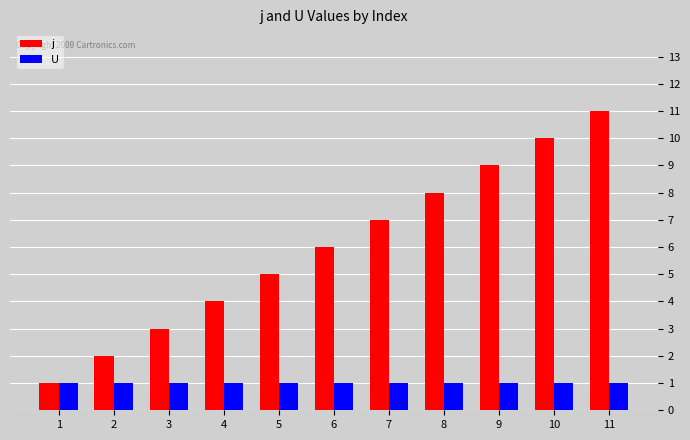

Reading left to right, extract all data points from this chart.

j: 1	2	3	4	5	6	7	8	9	10	11
U: 1	1	1	1	1	1	1	1	1	1	1